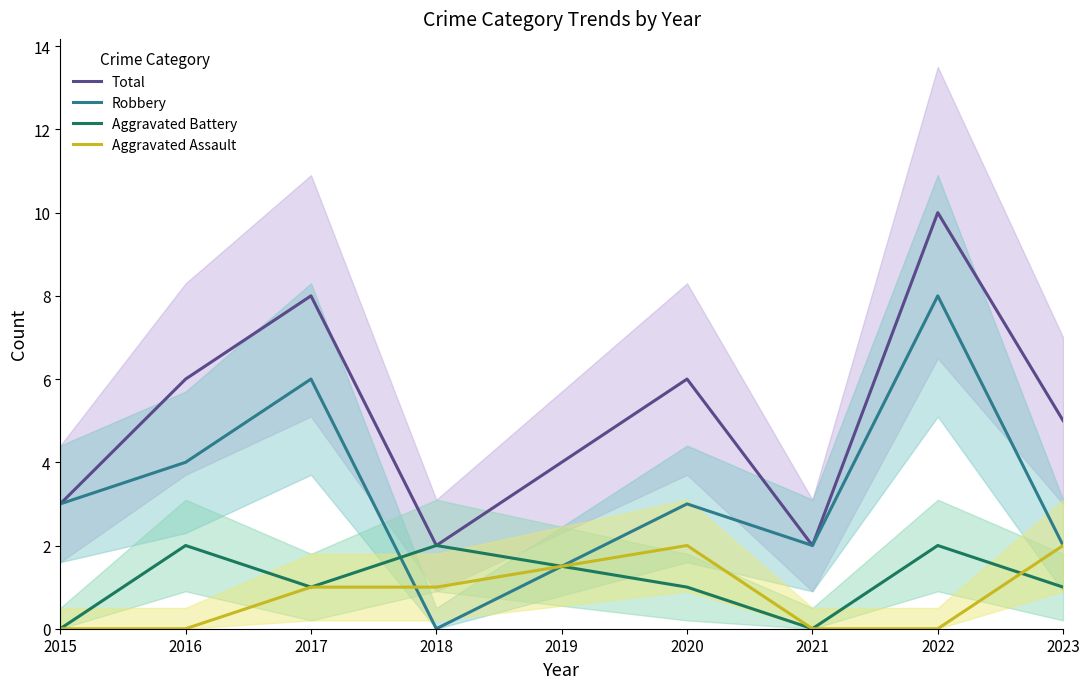

Is the value of Aggravated Assault at 2020 greater than the value of Robbery at 2018?

Yes